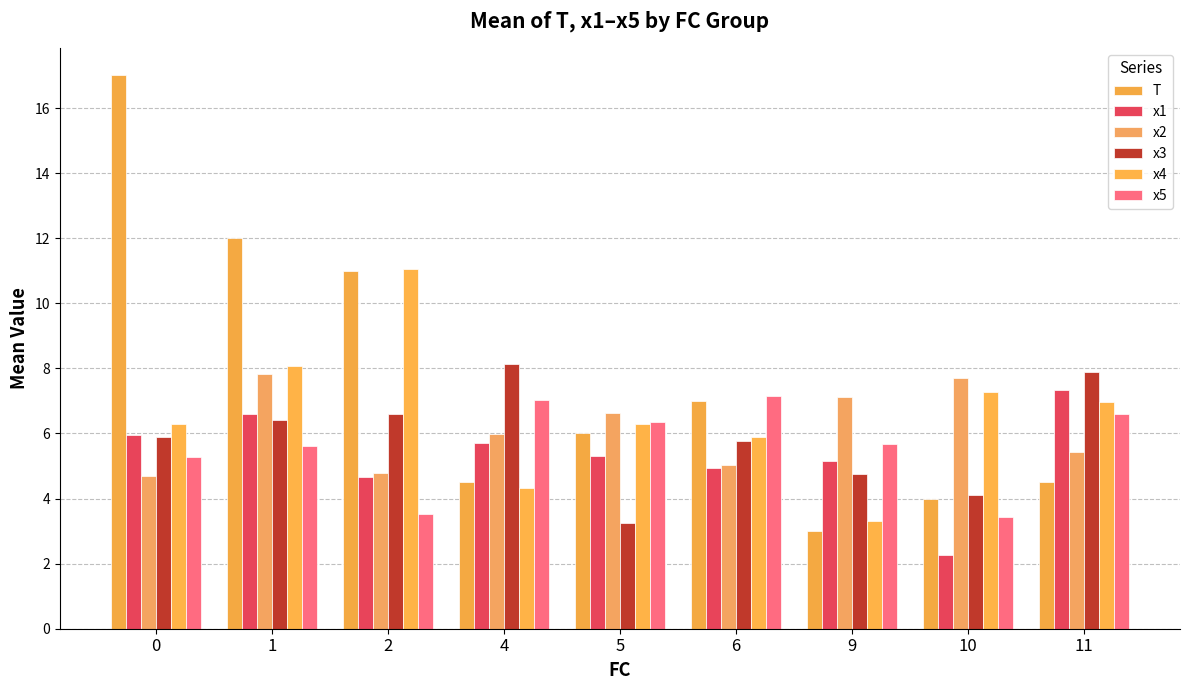

At which label does x3 reach its minimum?

5